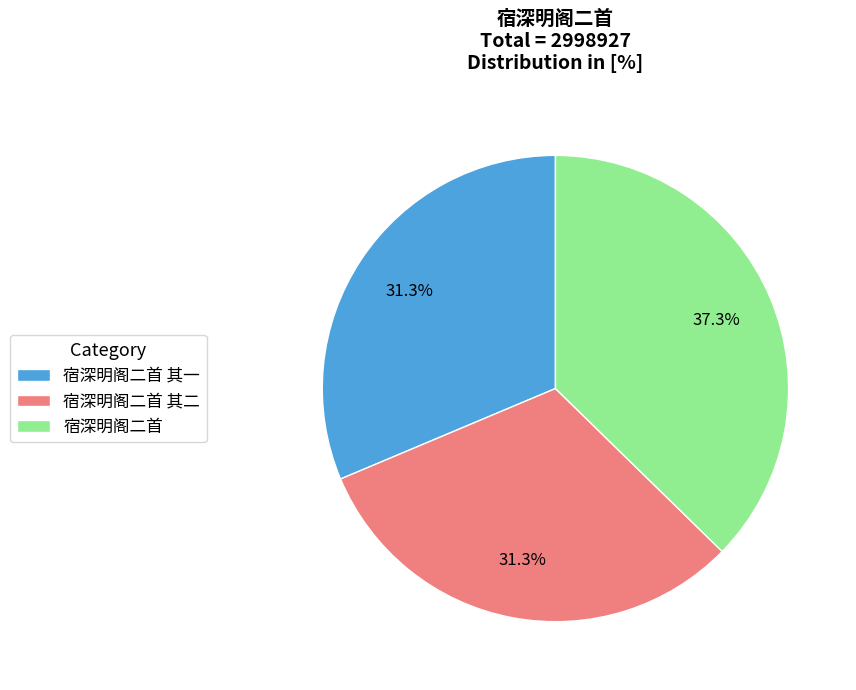

Between 宿深明阁二首 其一 and 宿深明阁二首, which is larger?

宿深明阁二首